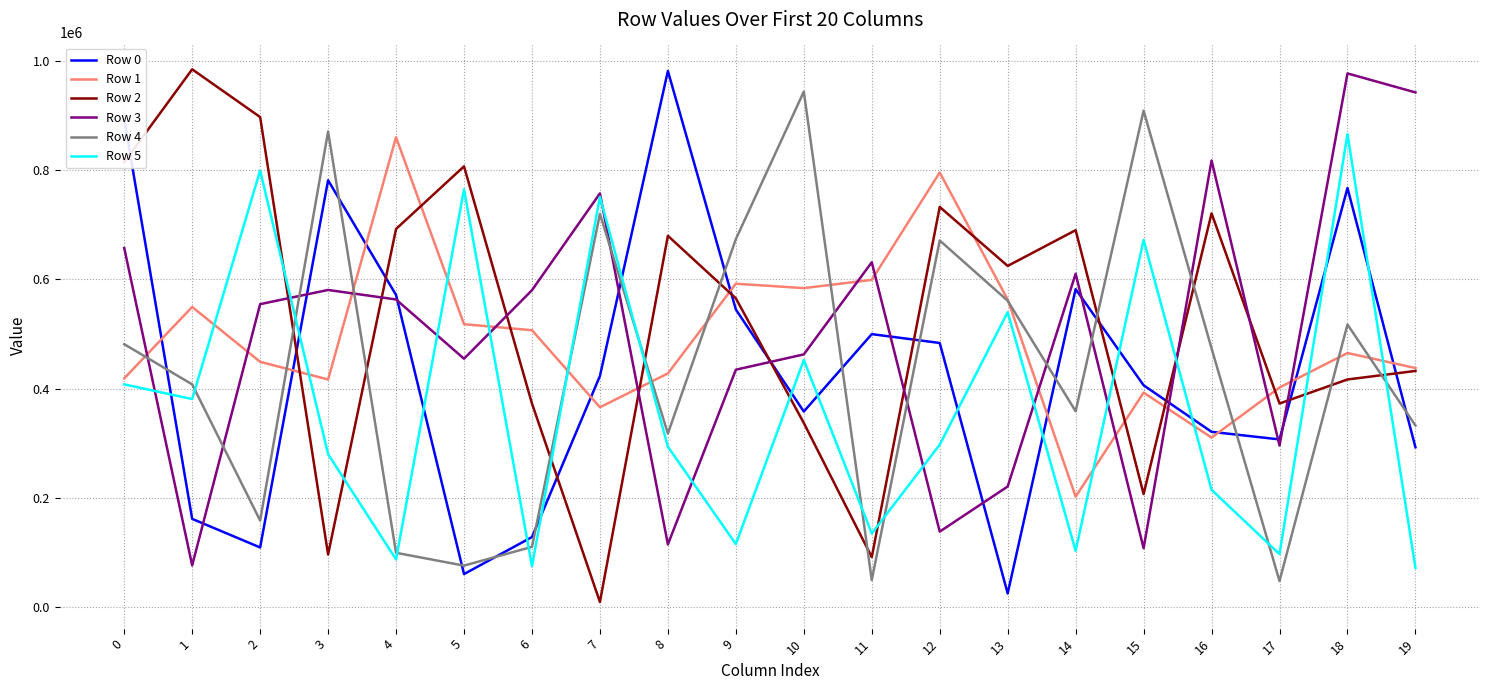

What is the maximum value shown in the chart?

984978